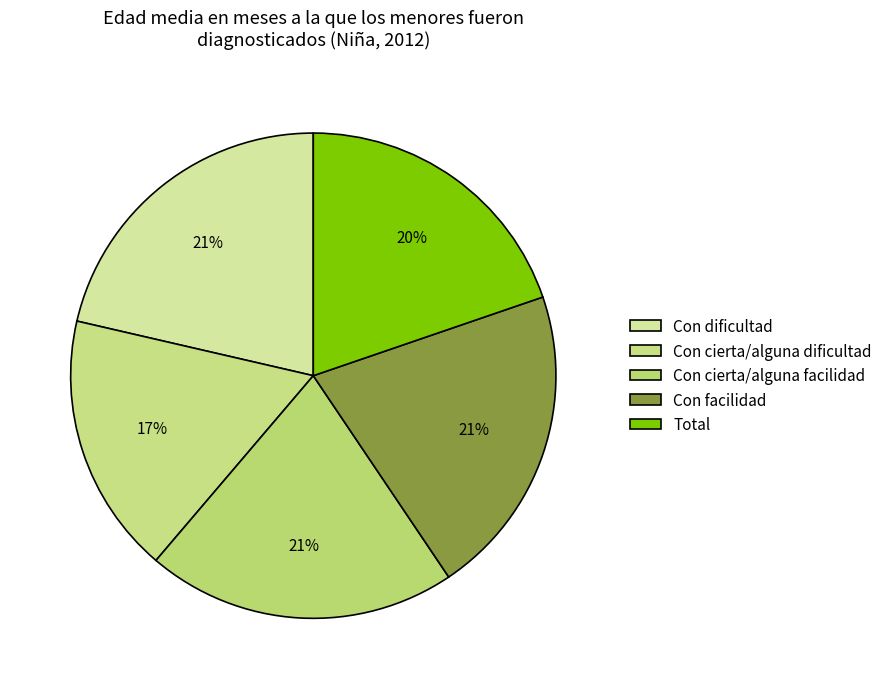

Is it true that Con cierta/alguna facilidad is 21% of the pie?

True